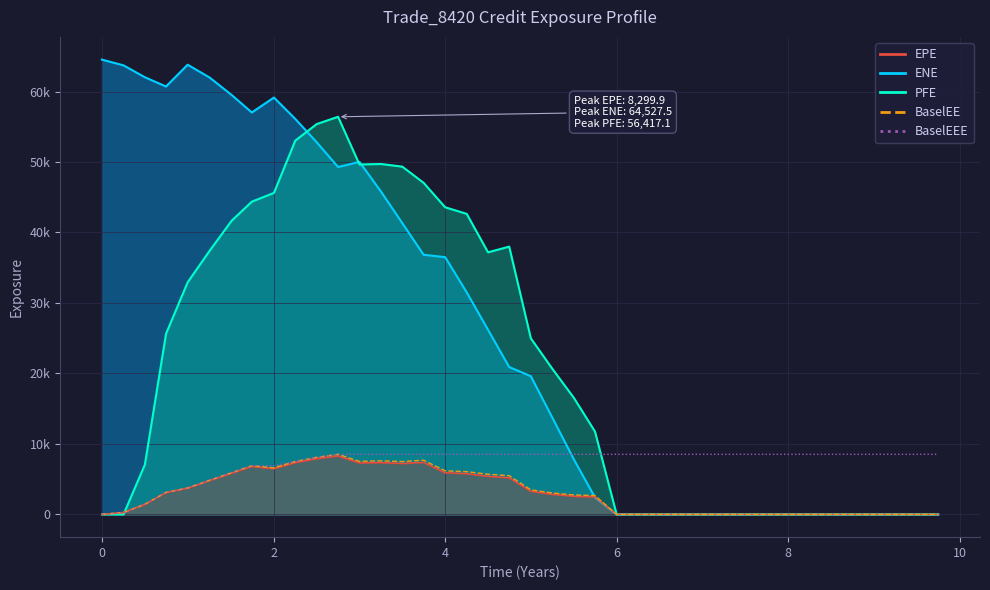

Which series has the largest total across all categories?

BaselEEE